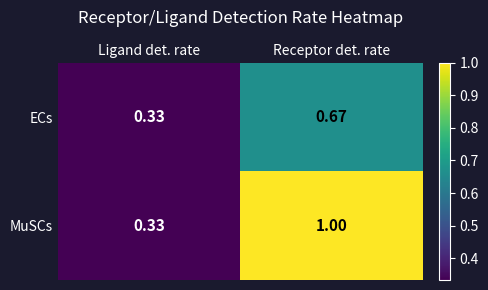

List the series in order of their peak value, highest first.

MuSCs, ECs